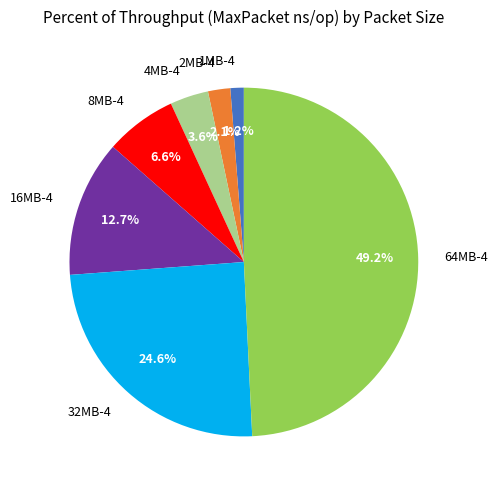

Approximately how many times larger is the value at 64MB-4 compared to 32MB-4?

2.0